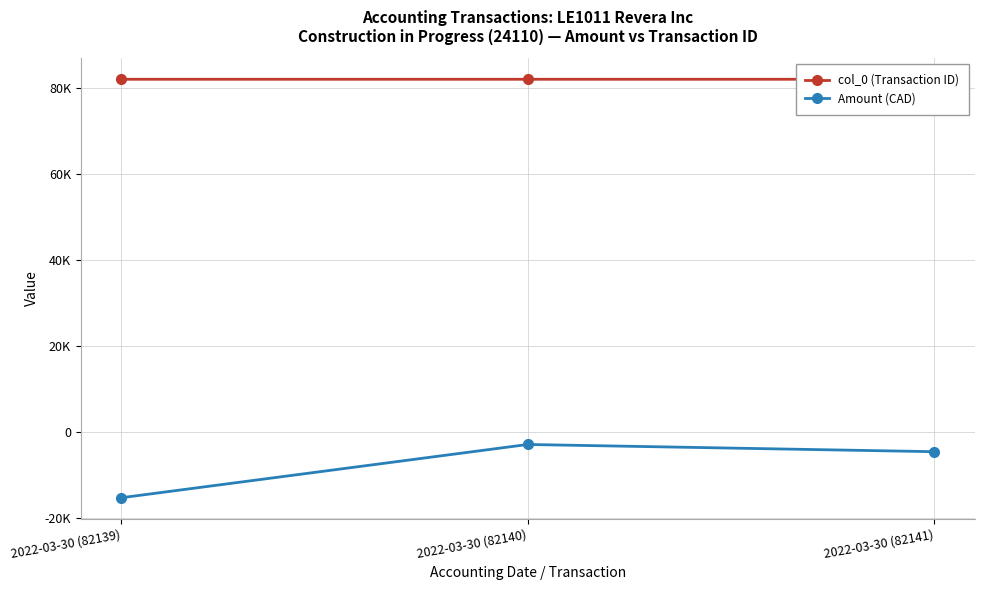

Is the value of Amount (CAD) at 2022-03-30 (82140) greater than the value of col_0 (Transaction ID) at 2022-03-30 (82140)?

No